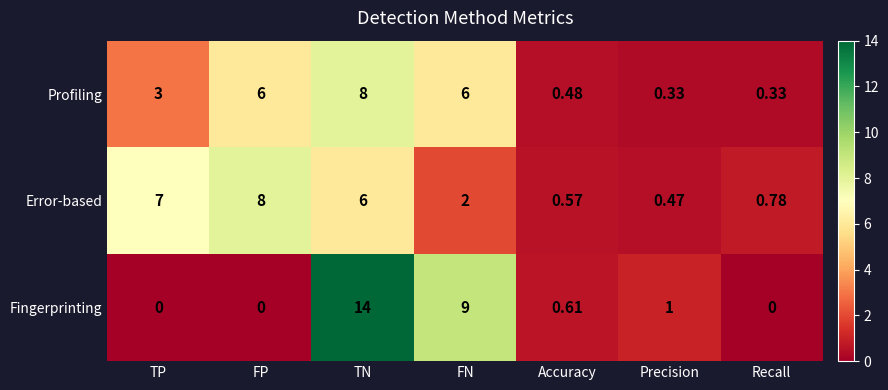

At which label is Fingerprinting closest to 7?

FN